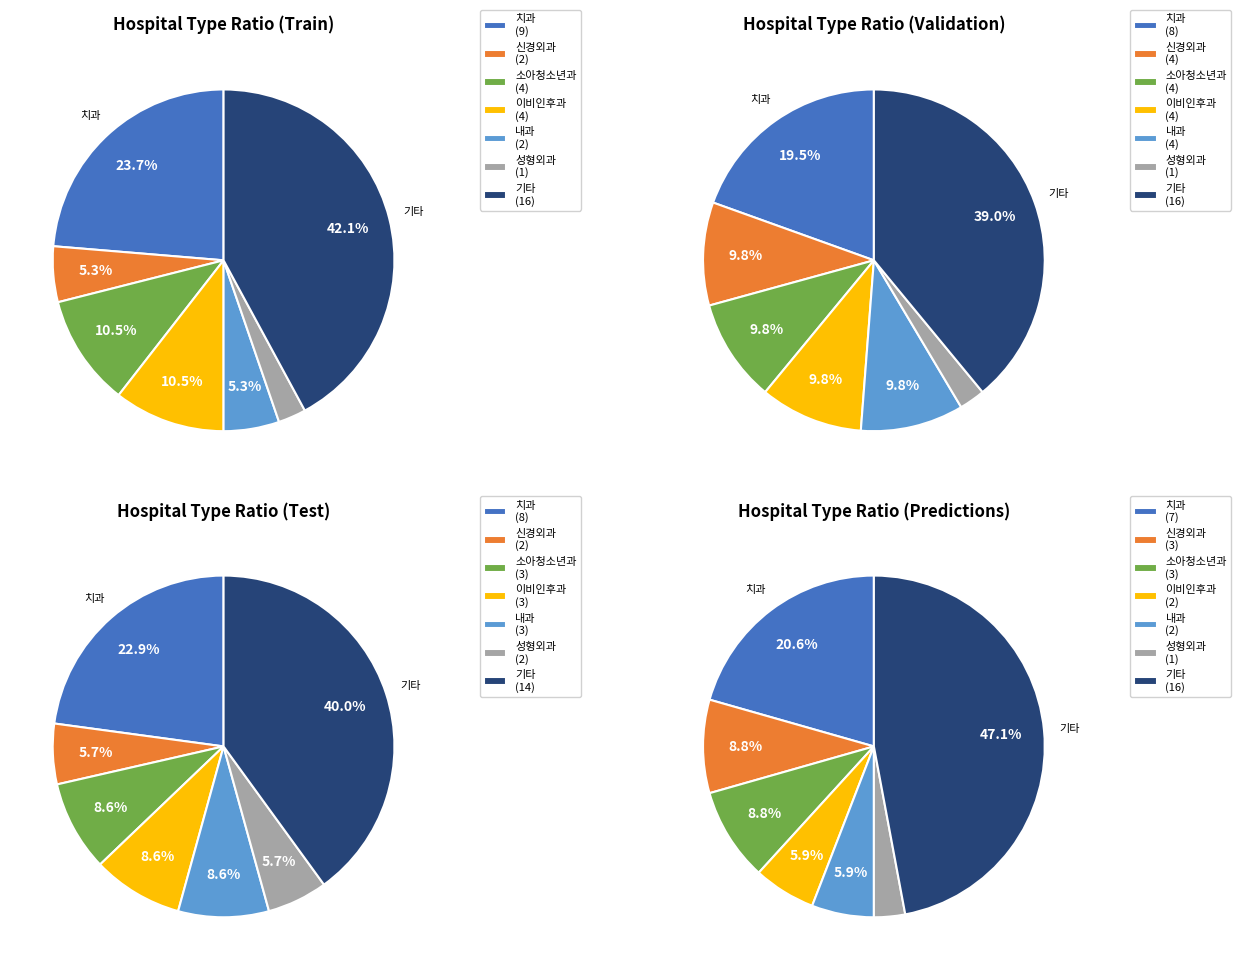

True or false: 신경과 accounts for 1% of the total.

False